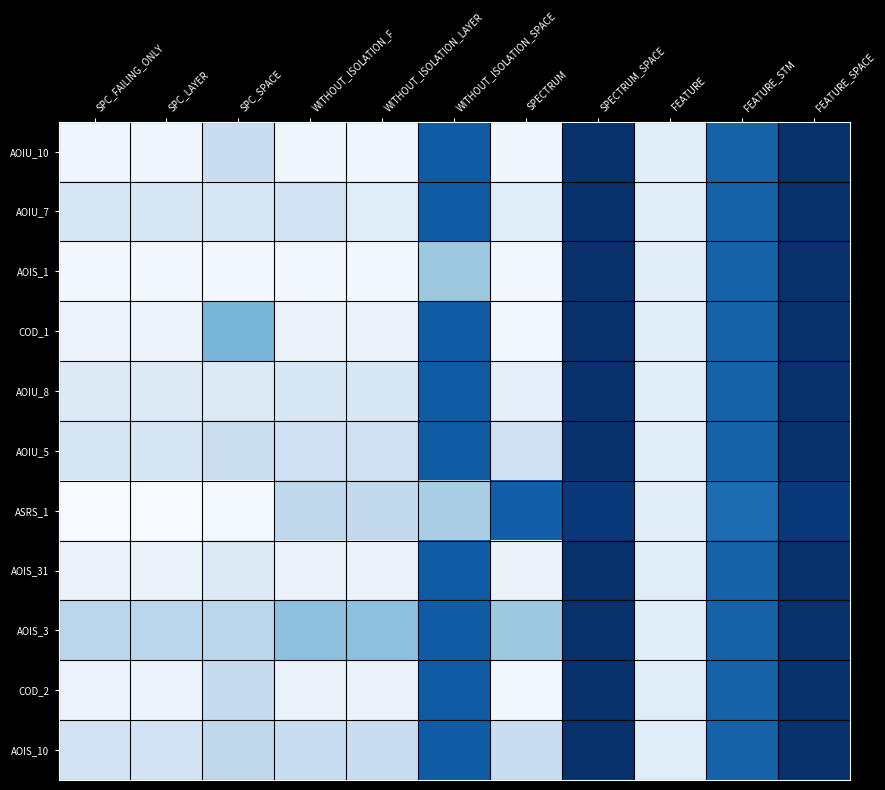

How many data points does each series have?

11